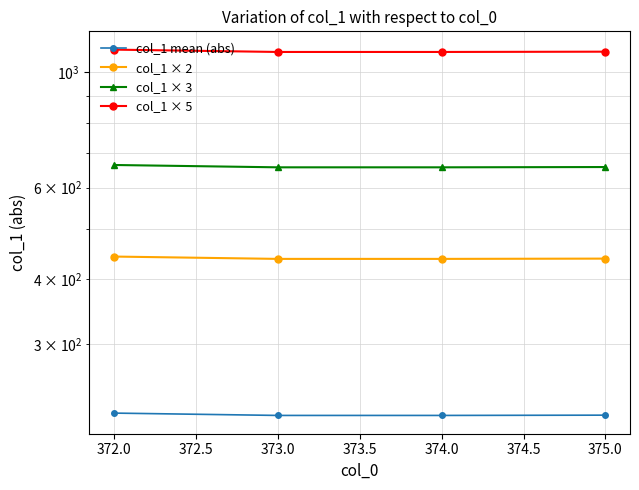

Is this an area chart (filled region under the line)?

No